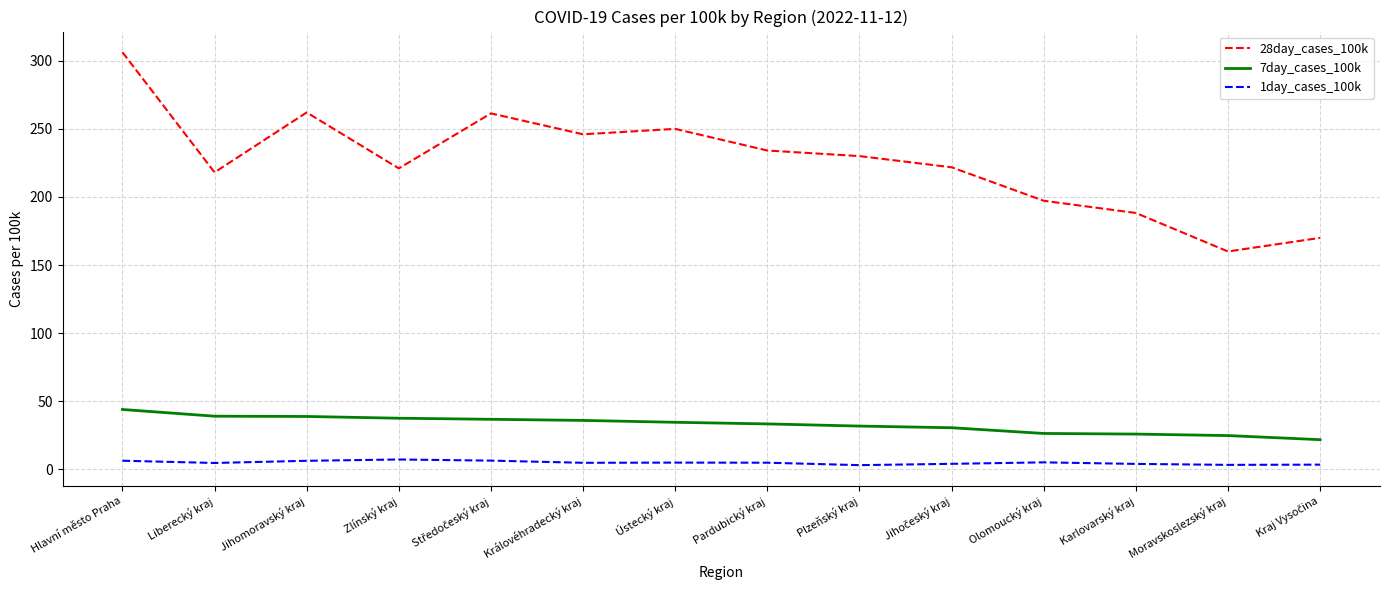

At which category is the sum across all series the highest?

Hlavní město Praha